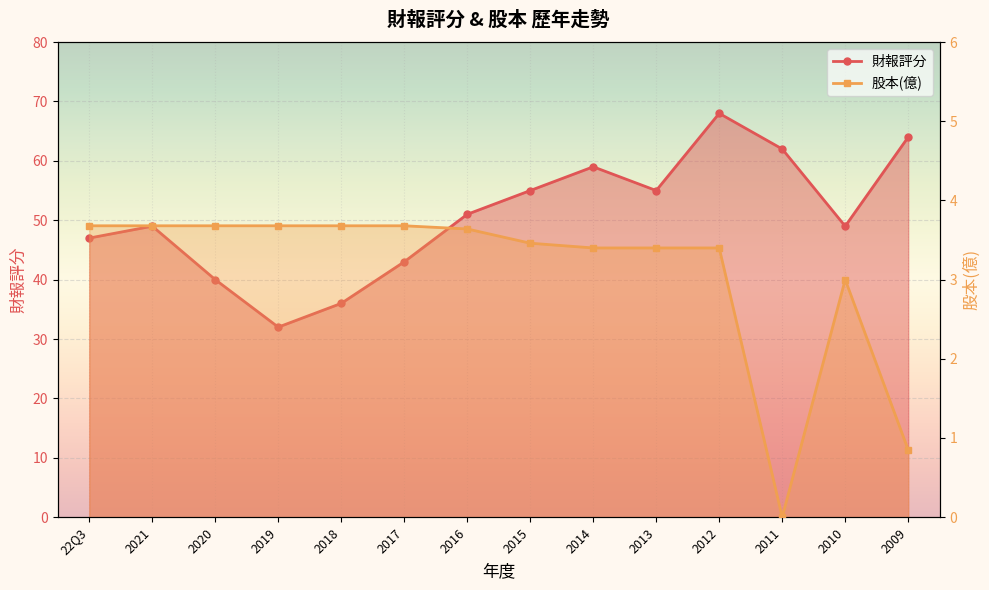

At how many categories does at least one series exceed 27?

14